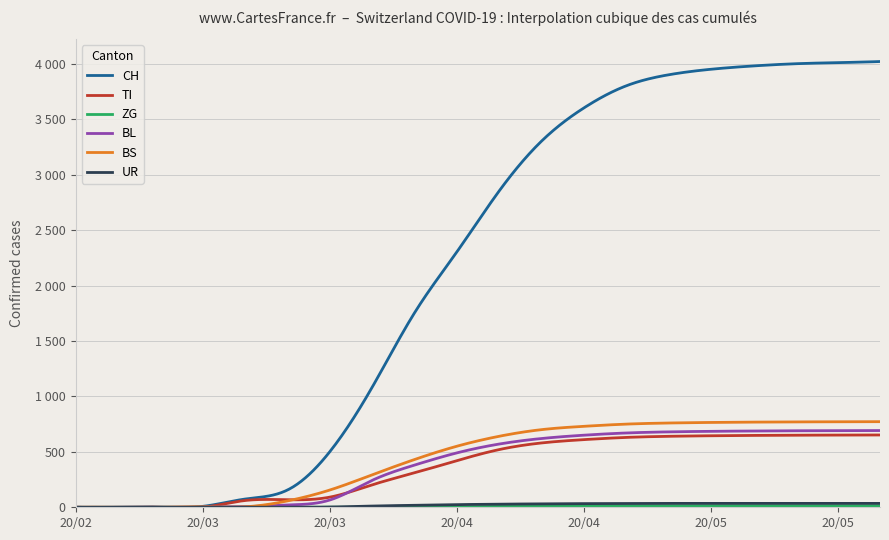

Which series has the largest total across all categories?

CH